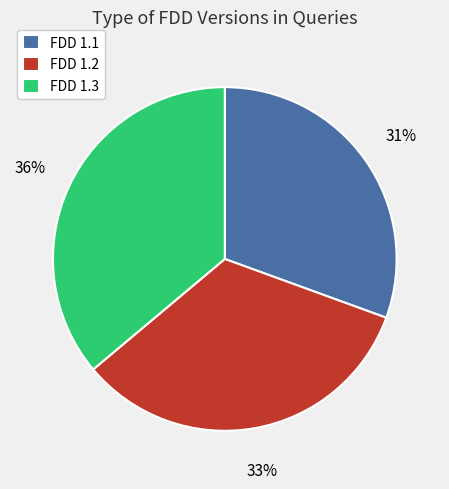

True or false: FDD 1.1 accounts for 18% of the total.

False